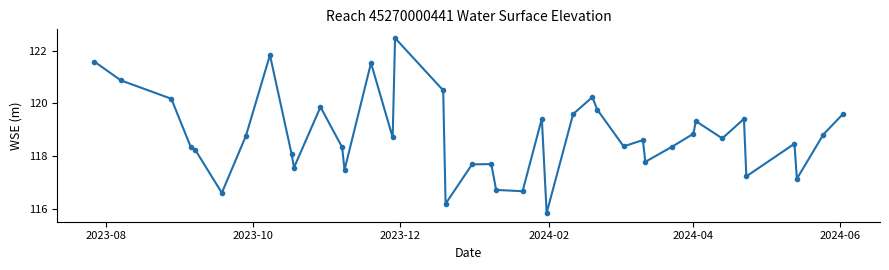

What is the sum of all values?

4751.5